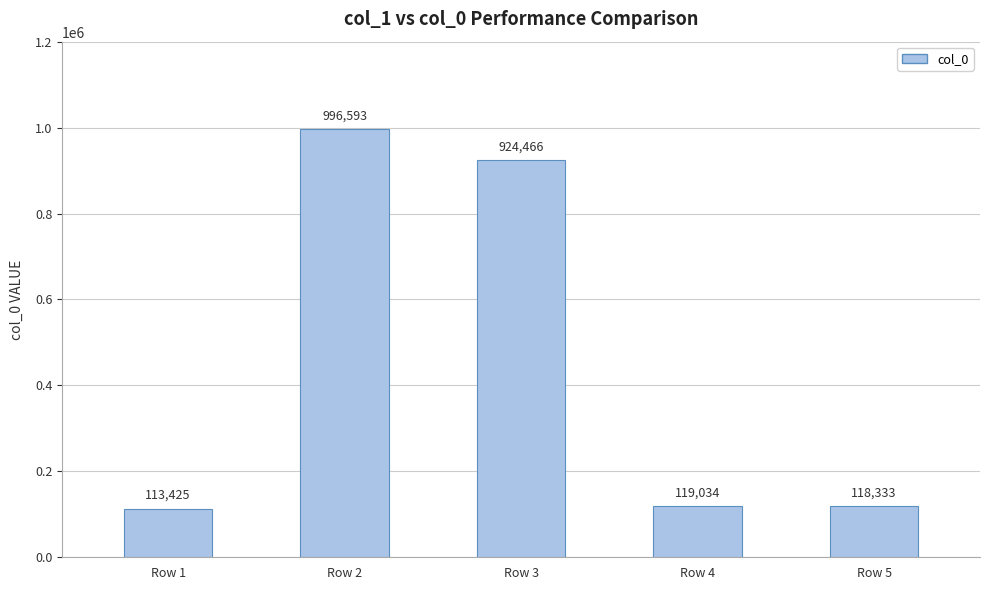

Count the number of categories in the chart.

5